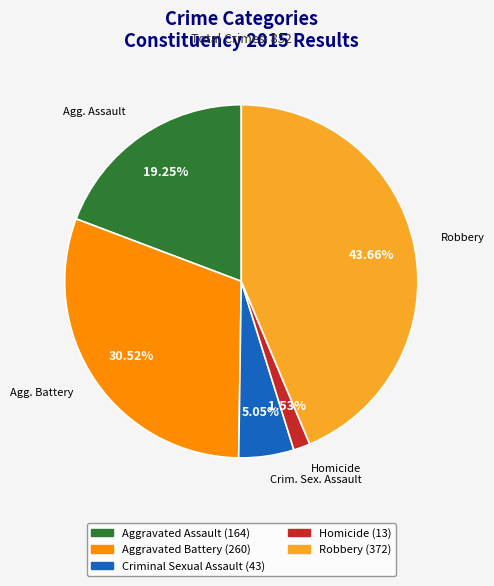

Approximately how many times larger is the value at Robbery compared to Aggravated Assault?

2.3